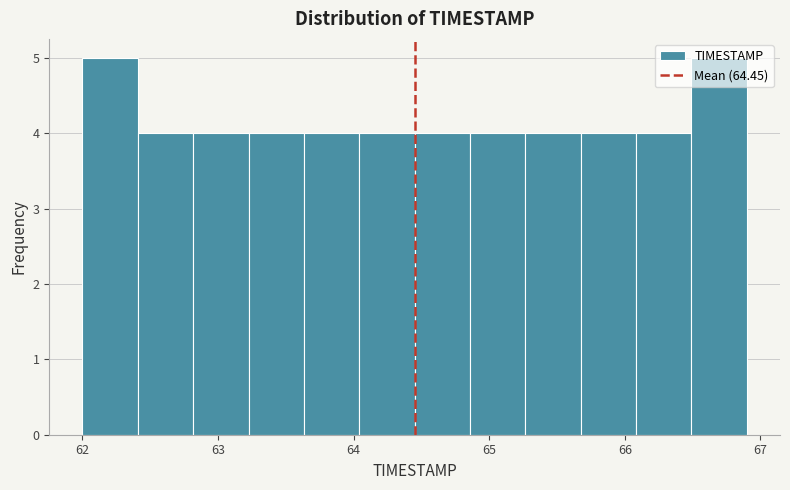

Reading left to right, list every bar in this chart as the range it spans on the x-axis followed by its height. Neither the bar edges nor the heights are printed on the chart, so give them approximately, as read against the axes.

62.0 to 62.4: 5
62.4 to 62.8: 4
62.8 to 63.2: 4
63.2 to 63.6: 4
63.6 to 64.0: 4
64.0 to 64.5: 4
64.5 to 64.9: 4
64.9 to 65.3: 4
65.3 to 65.7: 4
65.7 to 66.1: 4
66.1 to 66.5: 4
66.5 to 66.9: 5